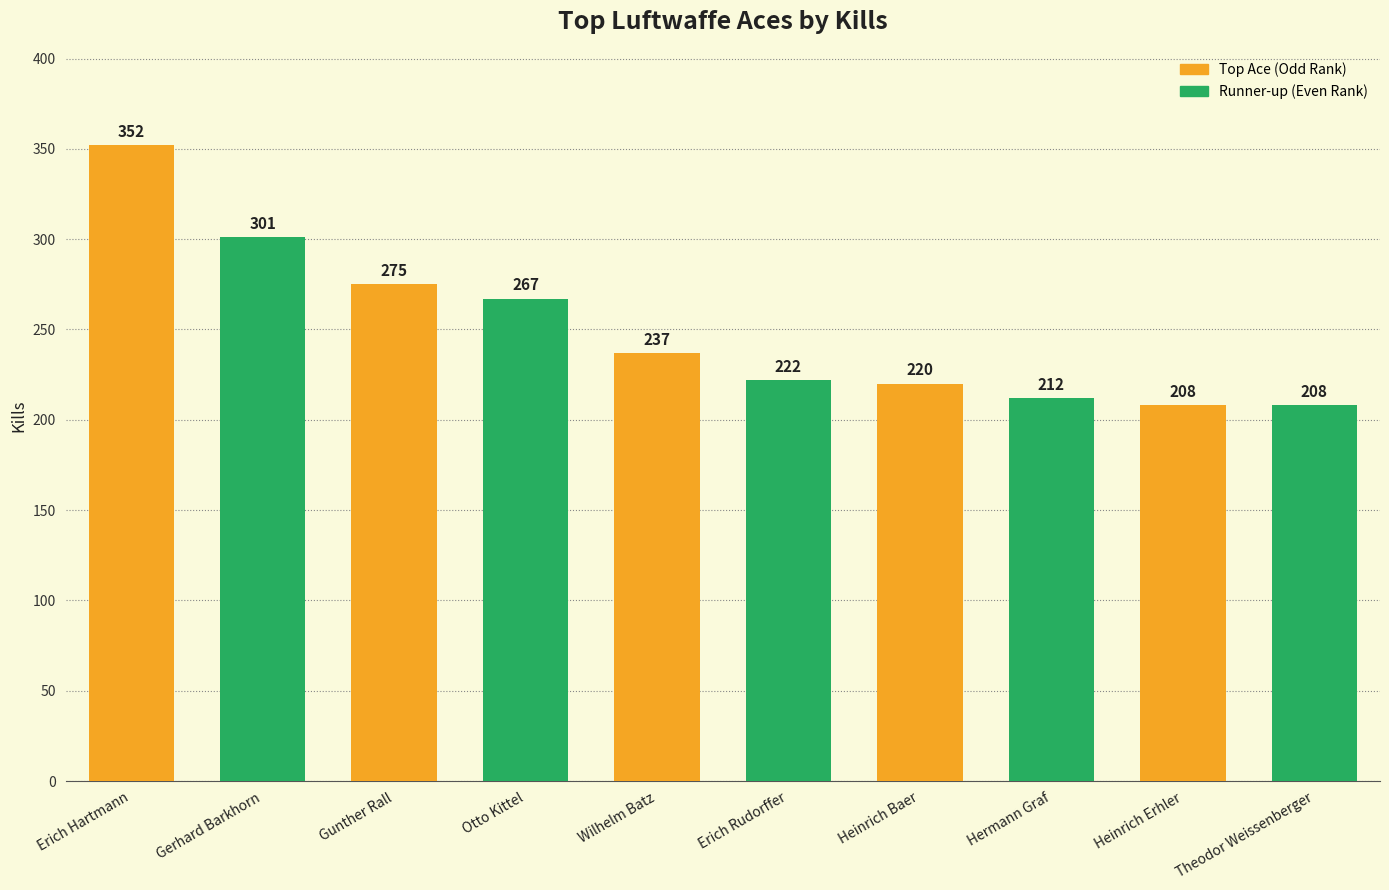

The value at Theodor Weissenberger is 317. True or false?

False